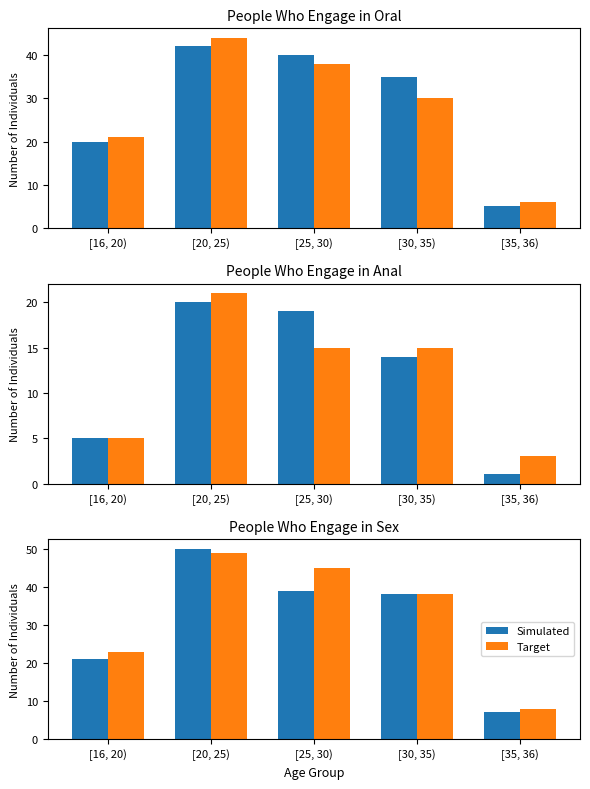

The value of Target at [16, 20) is 23. True or false?

True